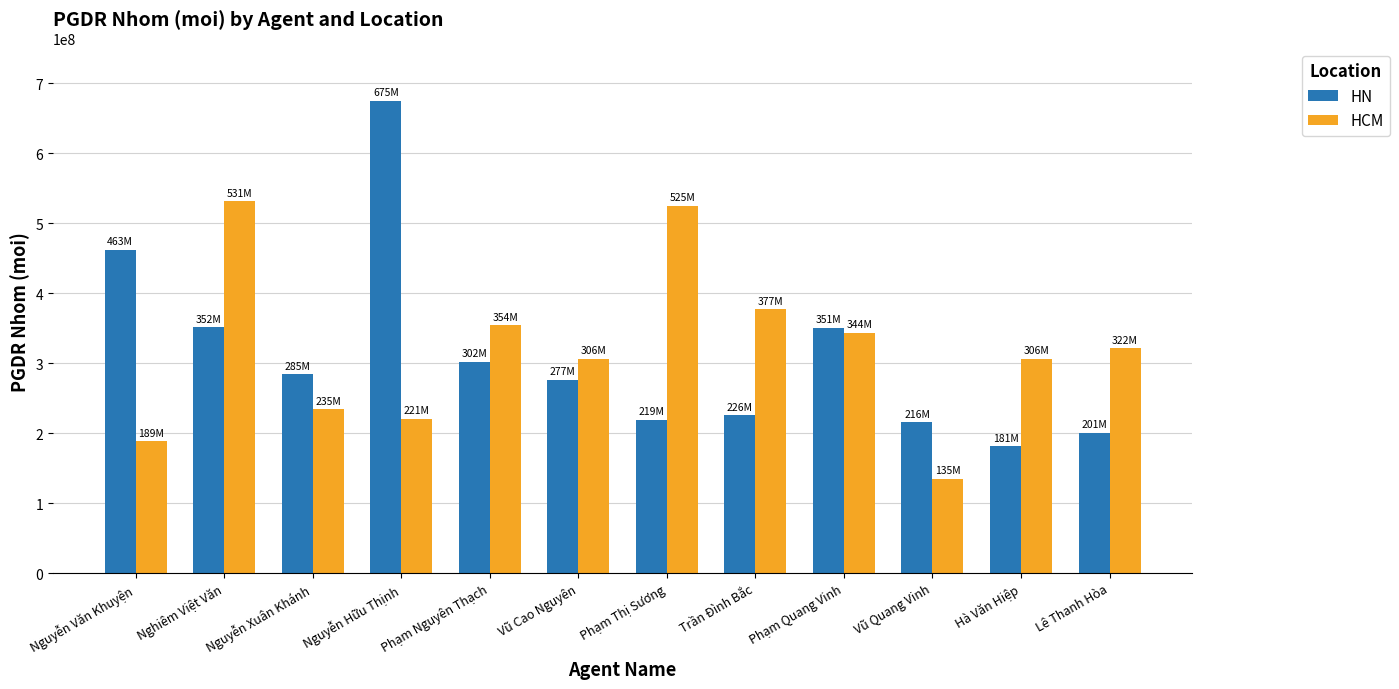

What is the label of the 8th bar from the right?

Phạm Nguyên Thạch